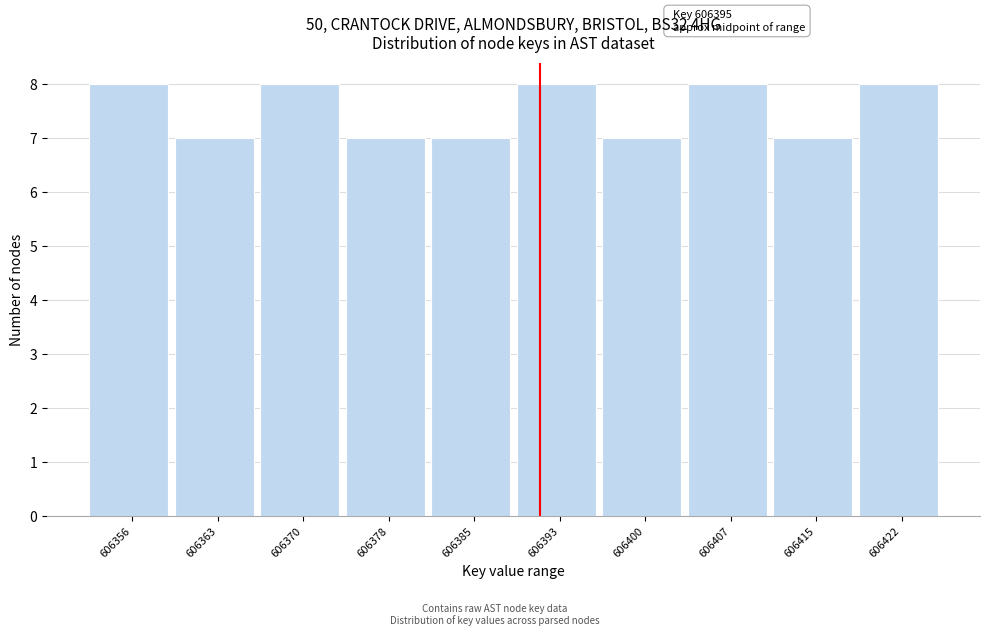

Reading right to left, extract all data points from this chart.

606422=8	606415=7	606407=8	606400=7	606393=8	606385=7	606378=7	606370=8	606363=7	606356=8